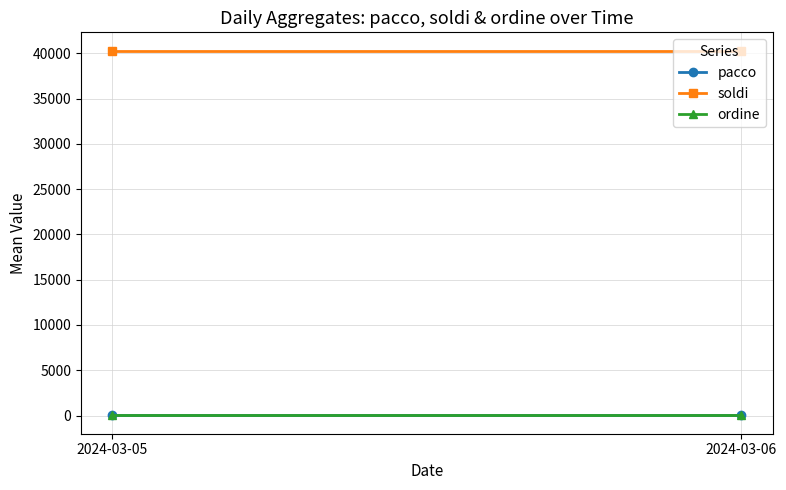

How many data points does each series have?

2